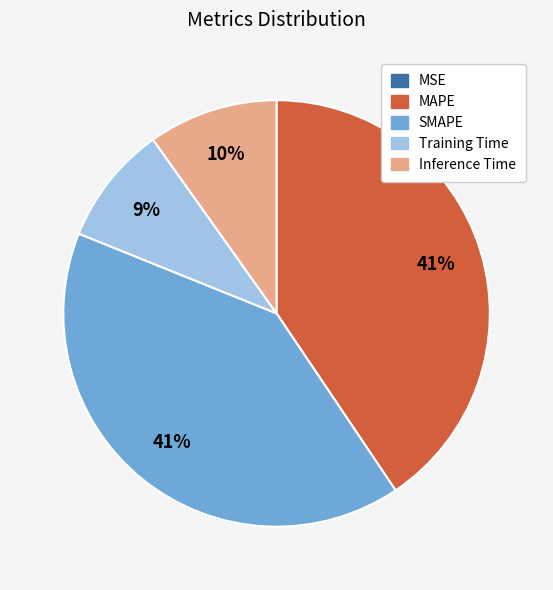

What percentage is the Inference Time slice, to the nearest percent?

10%